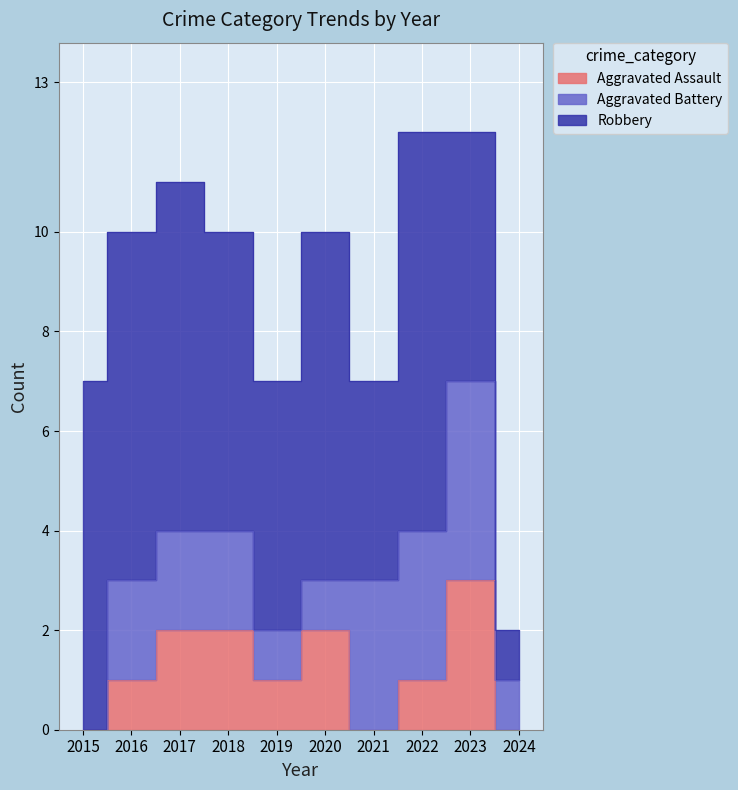

Between 2016 and 2021, which series saw the biggest shift?

Robbery